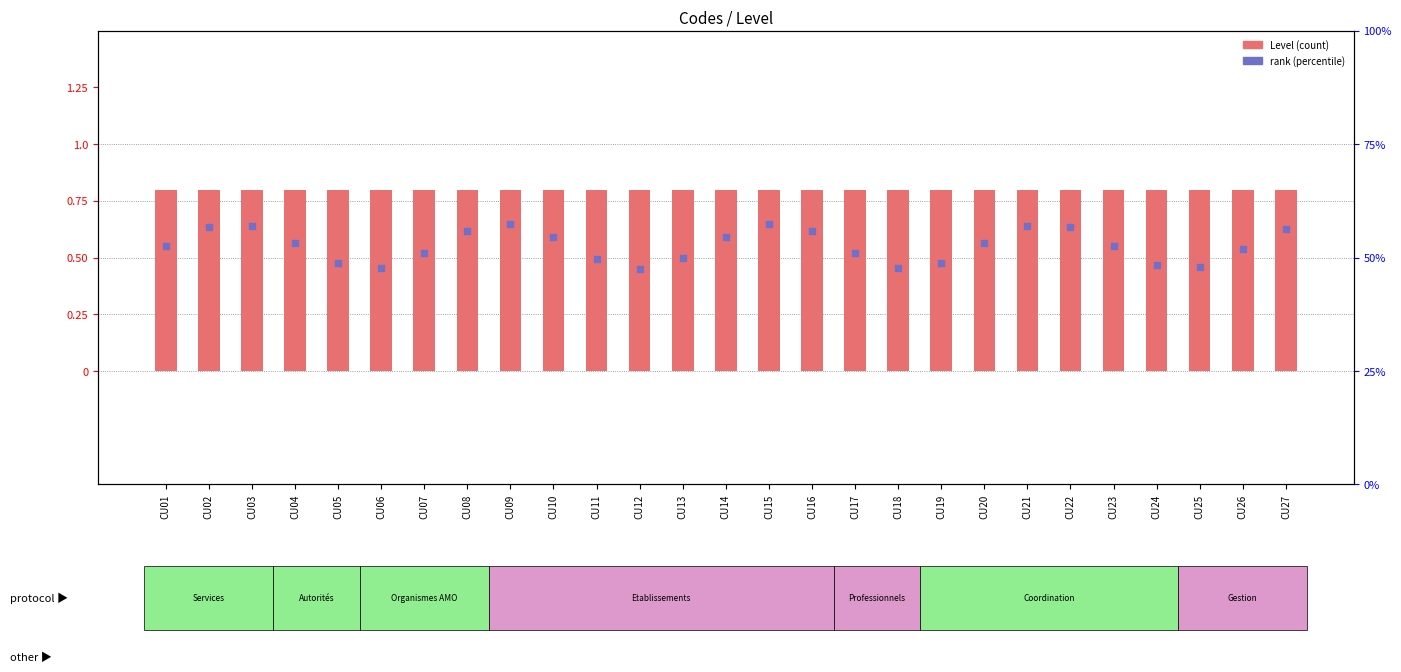

Is the value of Level at CU21 greater than the value of rank (percentile) at CU16?

Yes